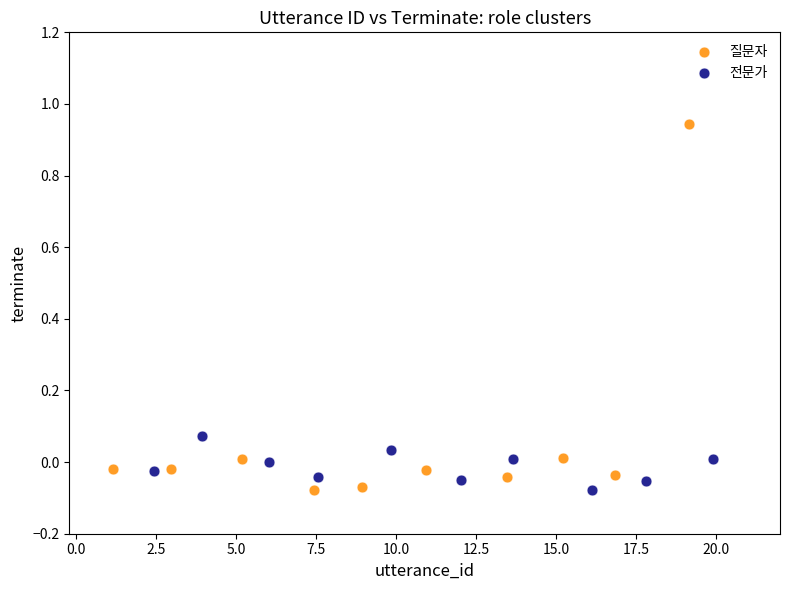

Which series has the widest spread of Y values?

질문자